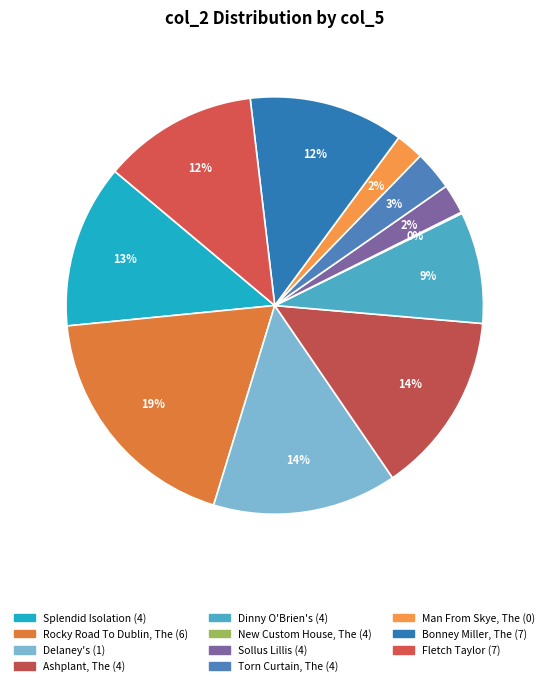

True or false: Man From Skye, The (0) accounts for 17% of the total.

False